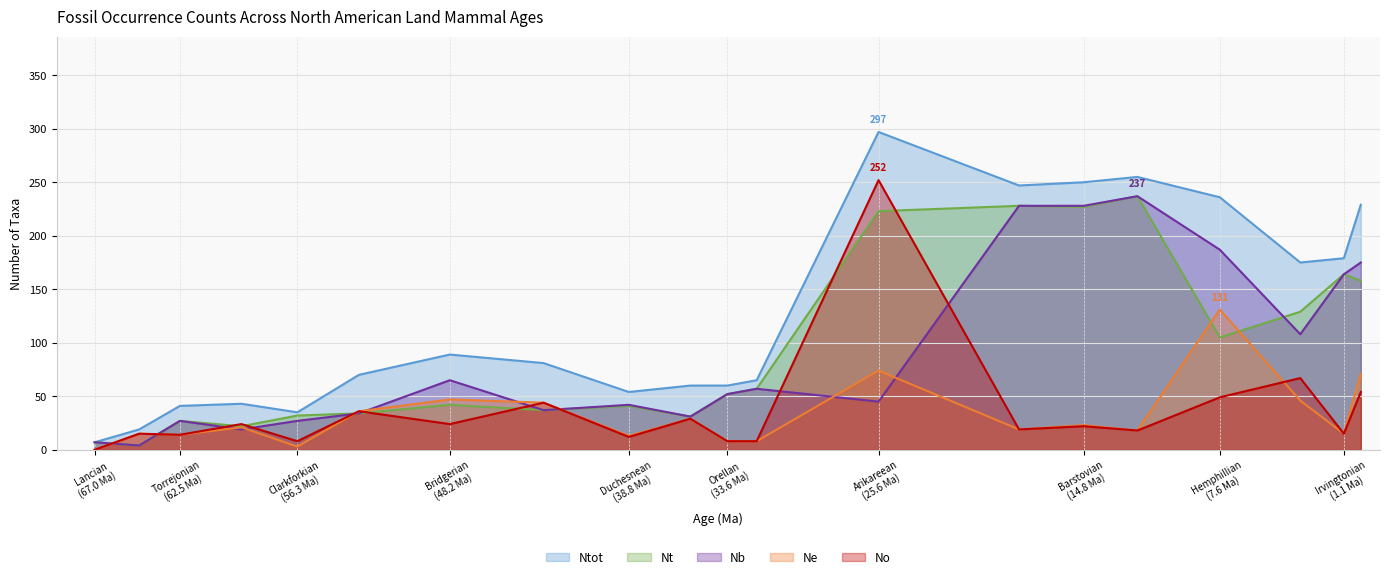

At which category is the sum across all series the highest?

Arikareean (25.6 Ma)